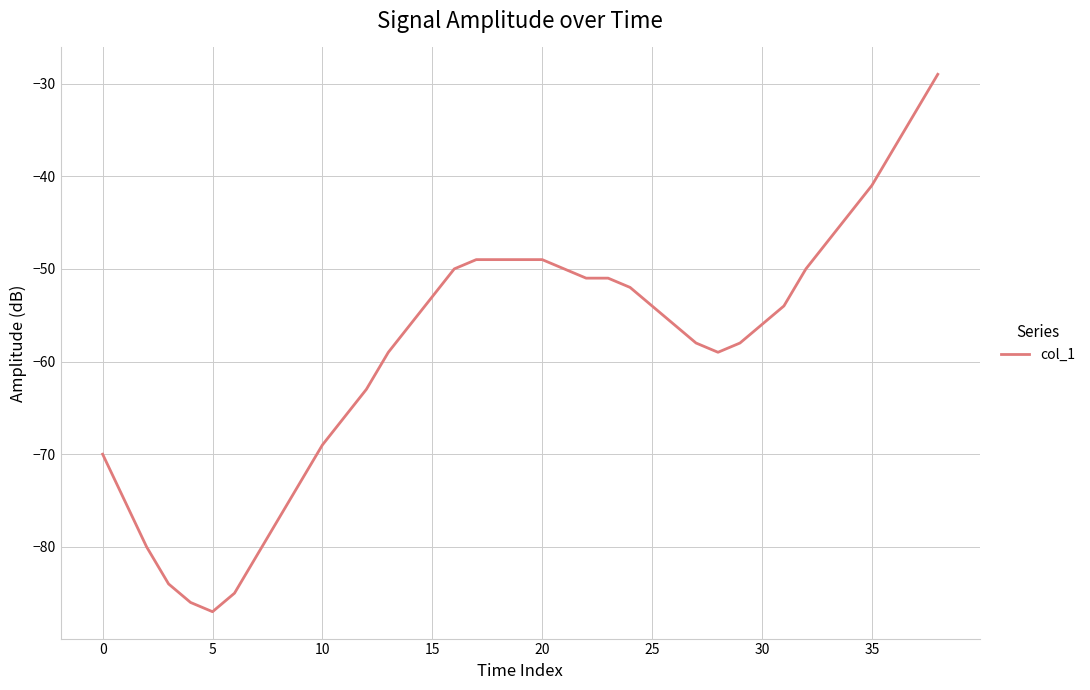

What is the difference between the maximum and minimum values?

58